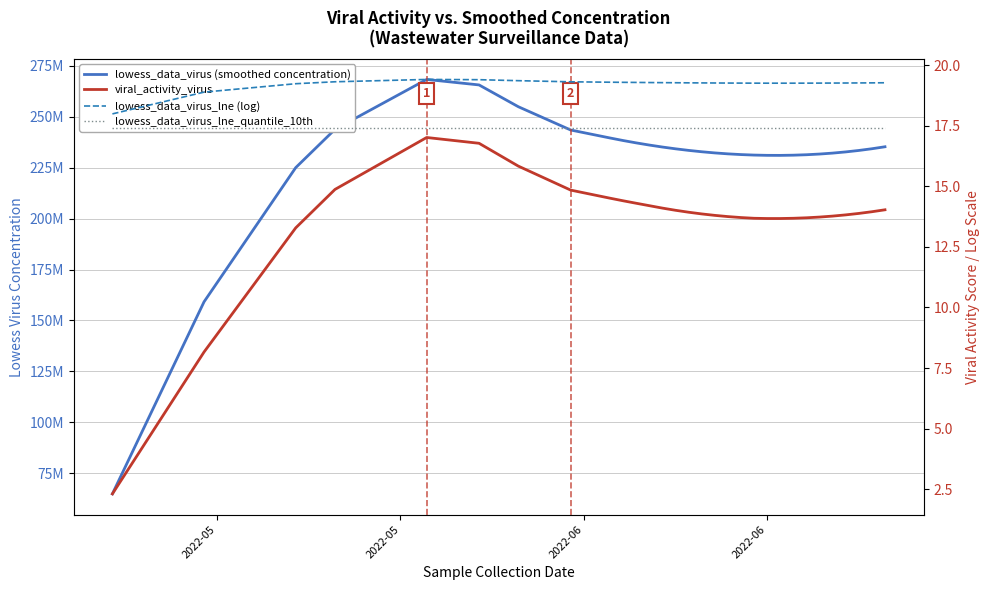

True or false: lowess_data_virus_lne (log) has more than 2 points higher than both neighbors.

False